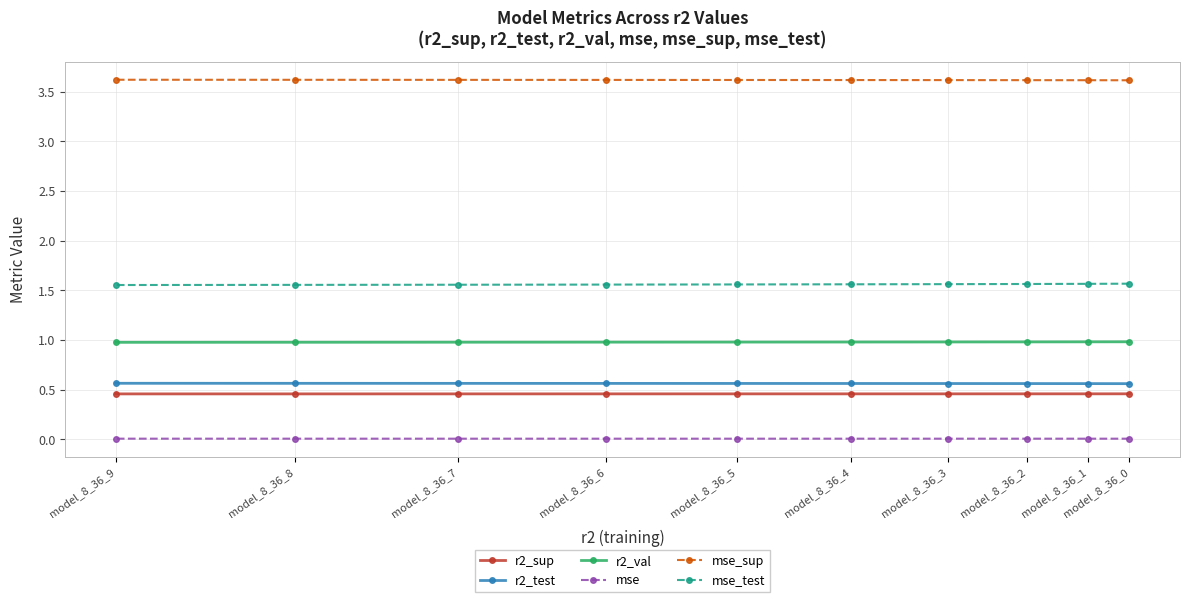

Is the value of mse at model_8_36_3 greater than the value of mse_sup at model_8_36_6?

No